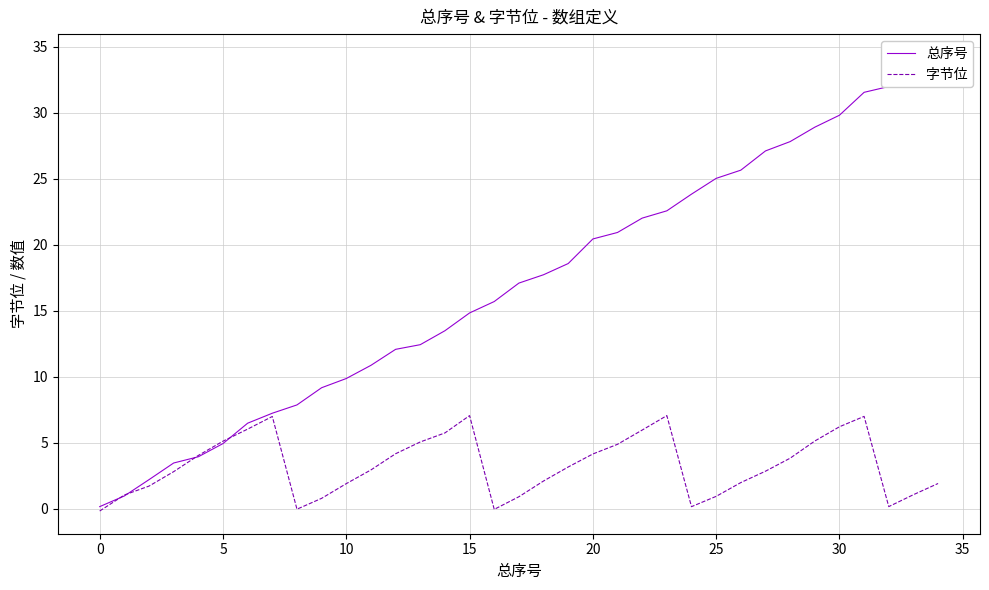

Count the number of categories in the chart.

35